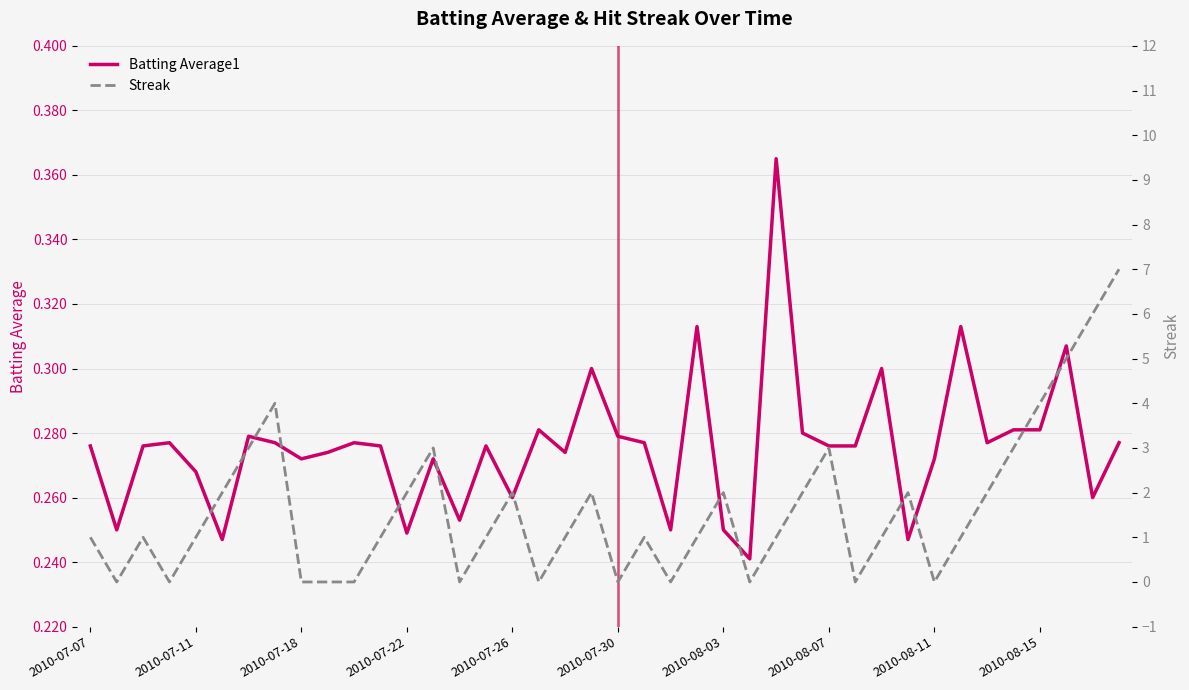

What is the average value of the Streak series?

1.6